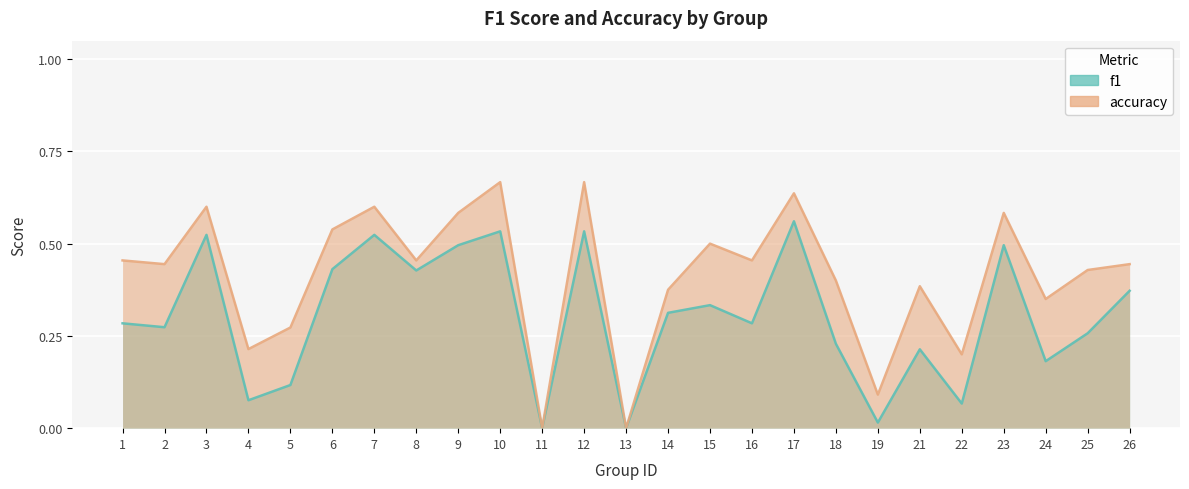

Reading left to right, extract all data points from this chart.

f1: 0.3	0.3	0.5	0.1	0.1	0.4	0.5	0.4	0.5	0.5	0.0	0.5	0.0	0.3	0.3	0.3	0.6	0.2	0.0	0.2	0.1	0.5	0.2	0.3	0.4
accuracy: 0.5	0.4	0.6	0.2	0.3	0.5	0.6	0.5	0.6	0.7	0.0	0.7	0.0	0.4	0.5	0.5	0.6	0.4	0.1	0.4	0.2	0.6	0.3	0.4	0.4